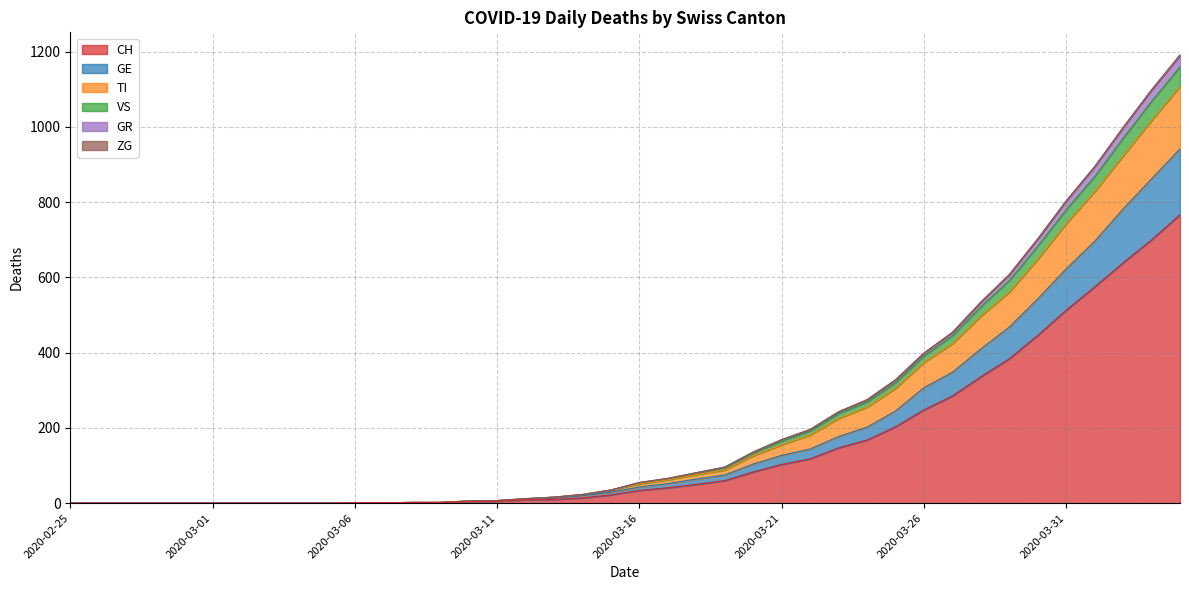

True or false: TI and CH intersect in this chart.

False